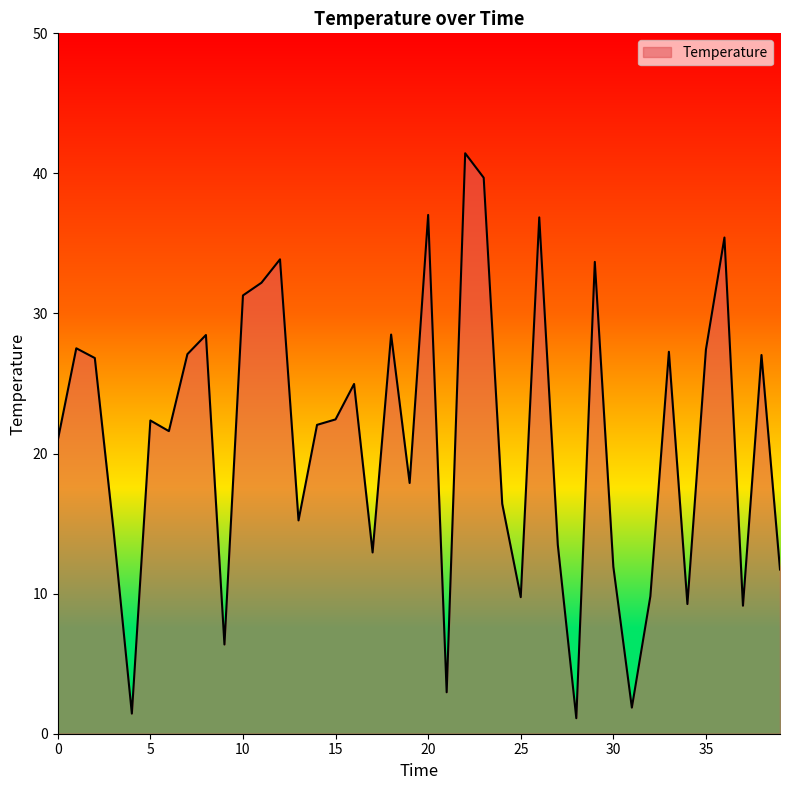

What is the difference between the maximum and minimum values?

40.3